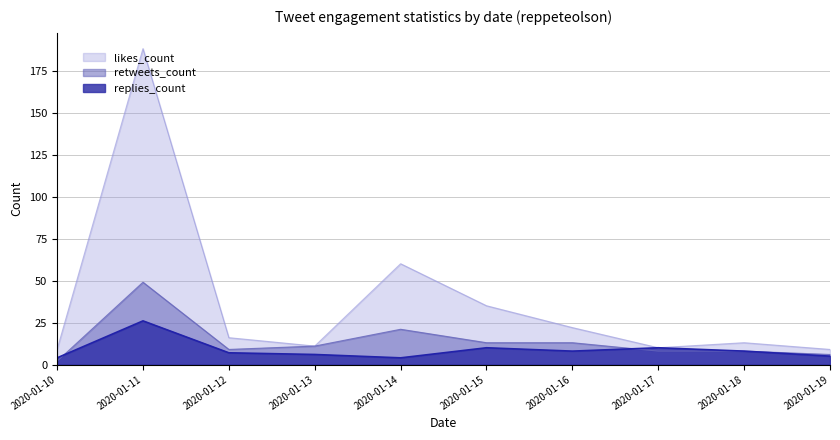

What are all the series names shown in the legend?

likes_count, retweets_count, replies_count